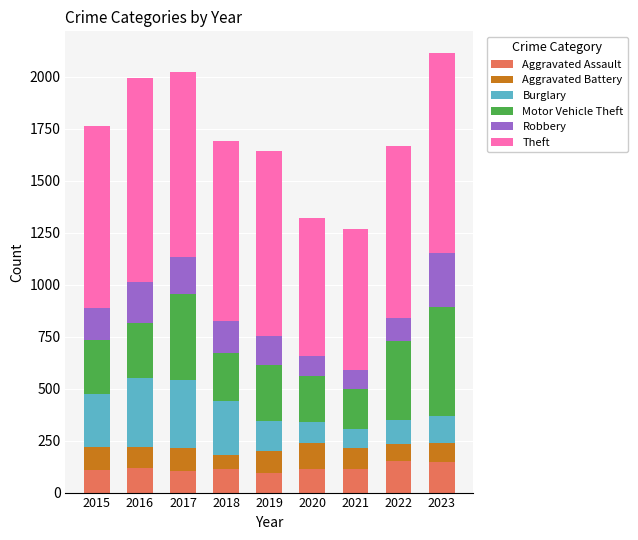

What is the value of the Aggravated Assault bar at the 1st from the left?

110